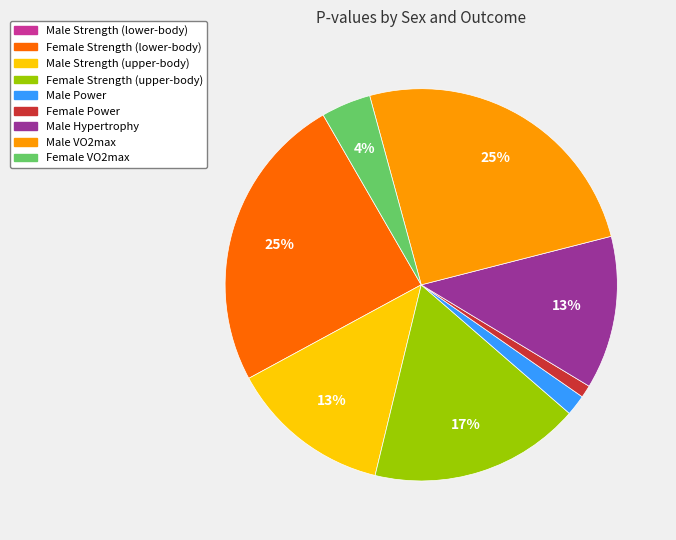

Is there any slice that represents more than half of the pie?

No